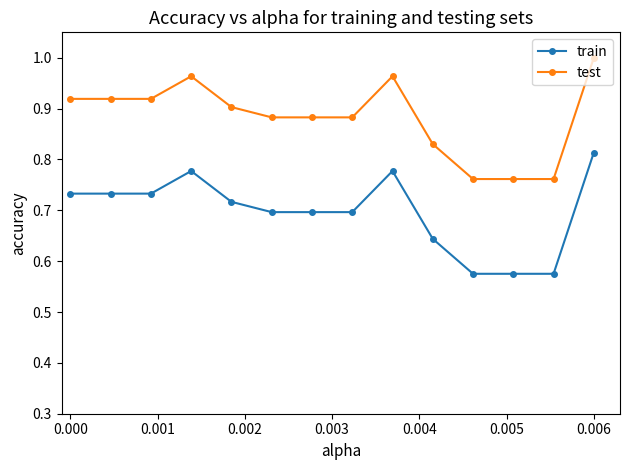

Which series has the largest total across all categories?

test